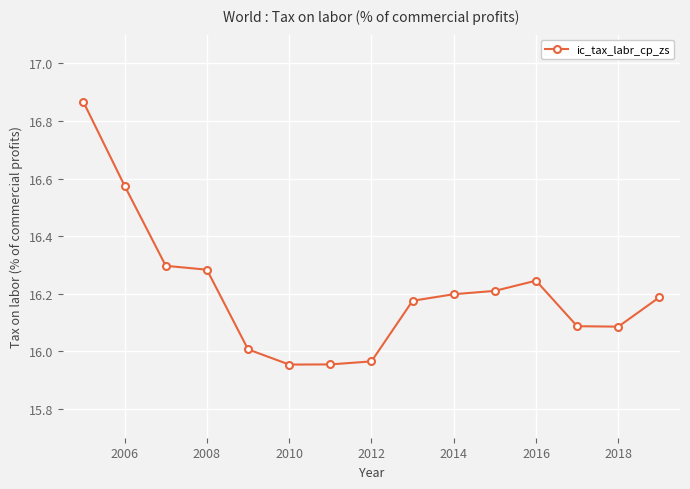

What is the difference between the maximum and minimum values?

0.9